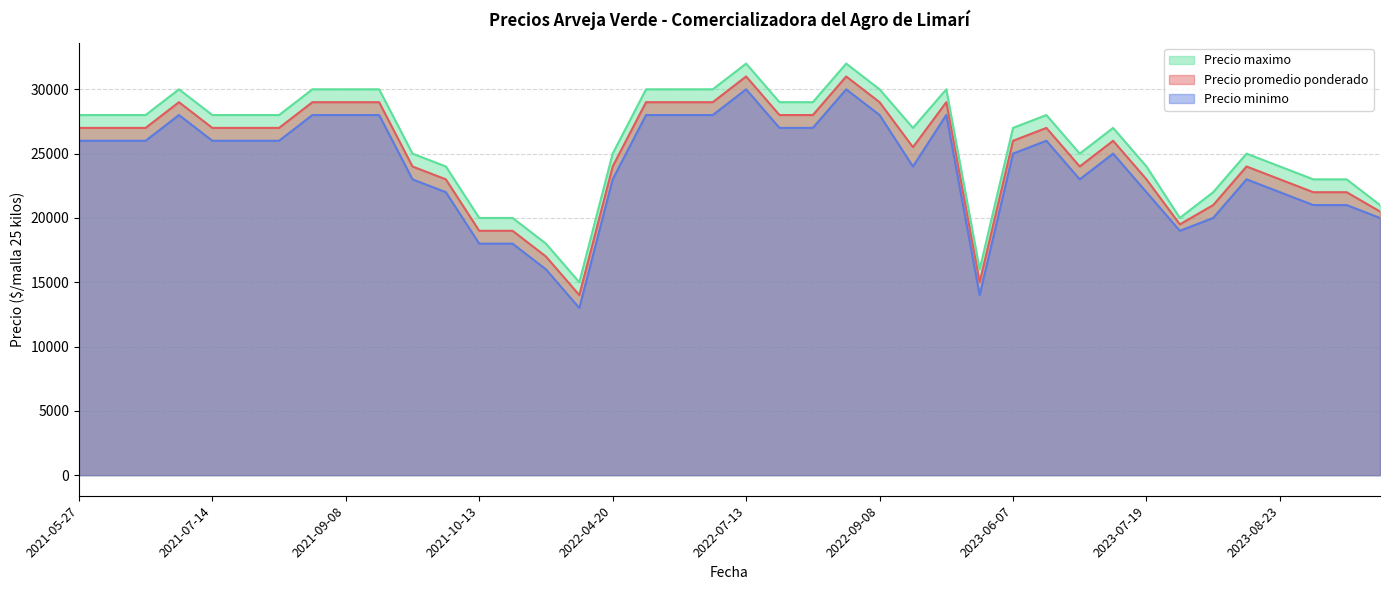

True or false: Precio minimo and Precio maximo cross at least once.

False